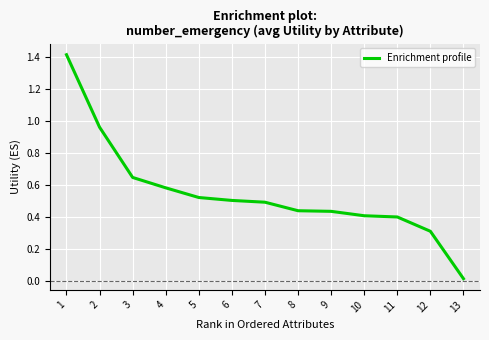

How many lines are shown in the chart?

1